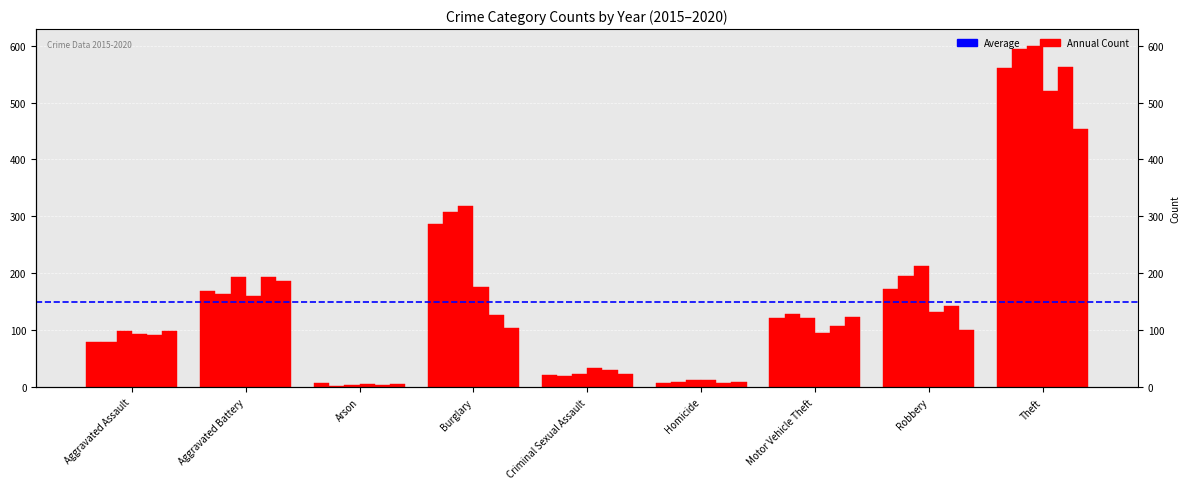

Is the value of 2019 at Burglary greater than the value of 2018 at Robbery?

No